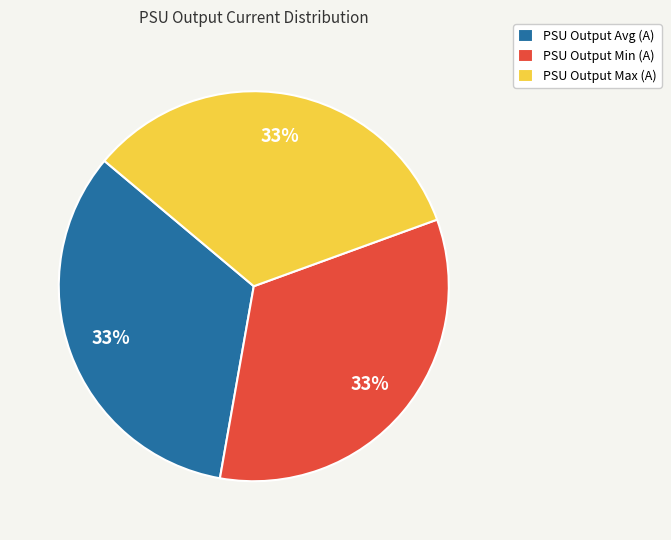

To the nearest percent, what is the average slice percentage?

33%